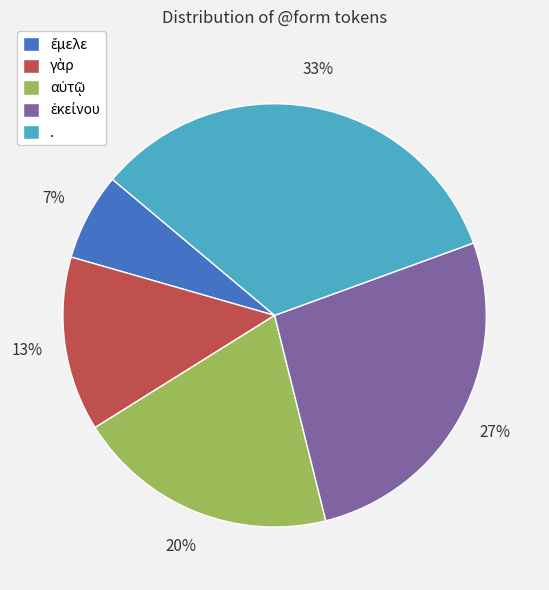

What percentage is the . slice, to the nearest percent?

33%